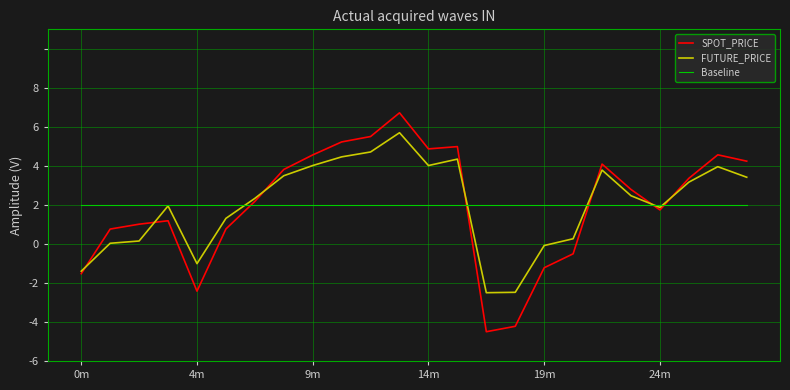

True or false: SPOT_PRICE has more than 1 points higher than both neighbors.

True